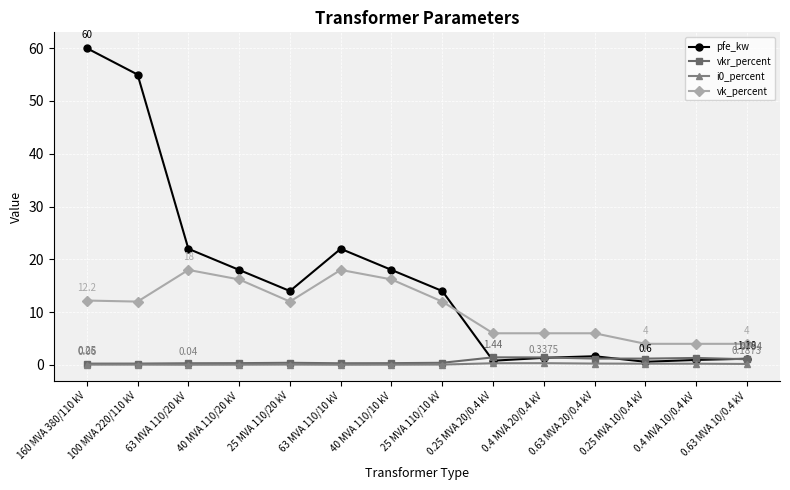

Which series has the widest spread of values?

pfe_kw